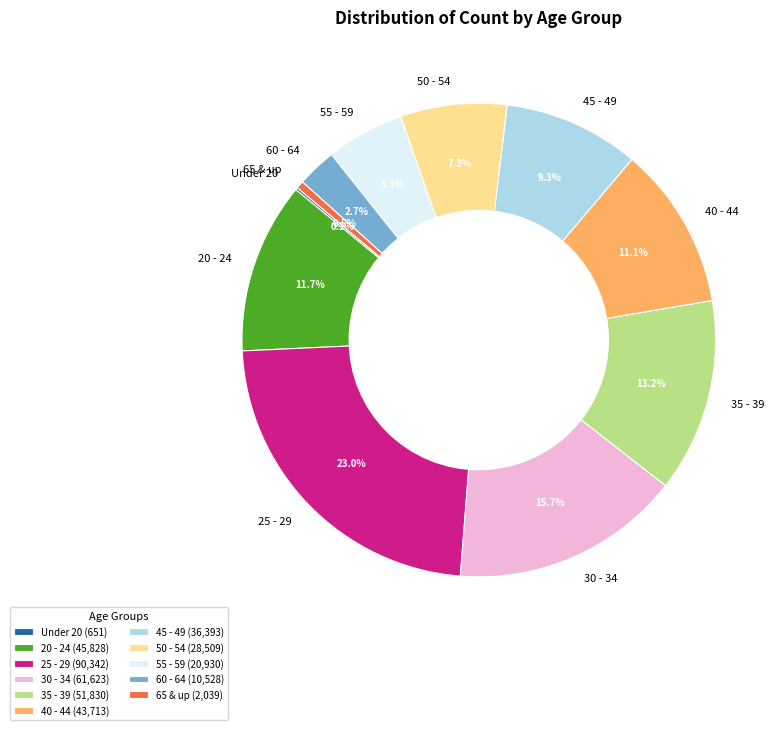

Between 35 - 39 and 45 - 49, which is larger?

35 - 39